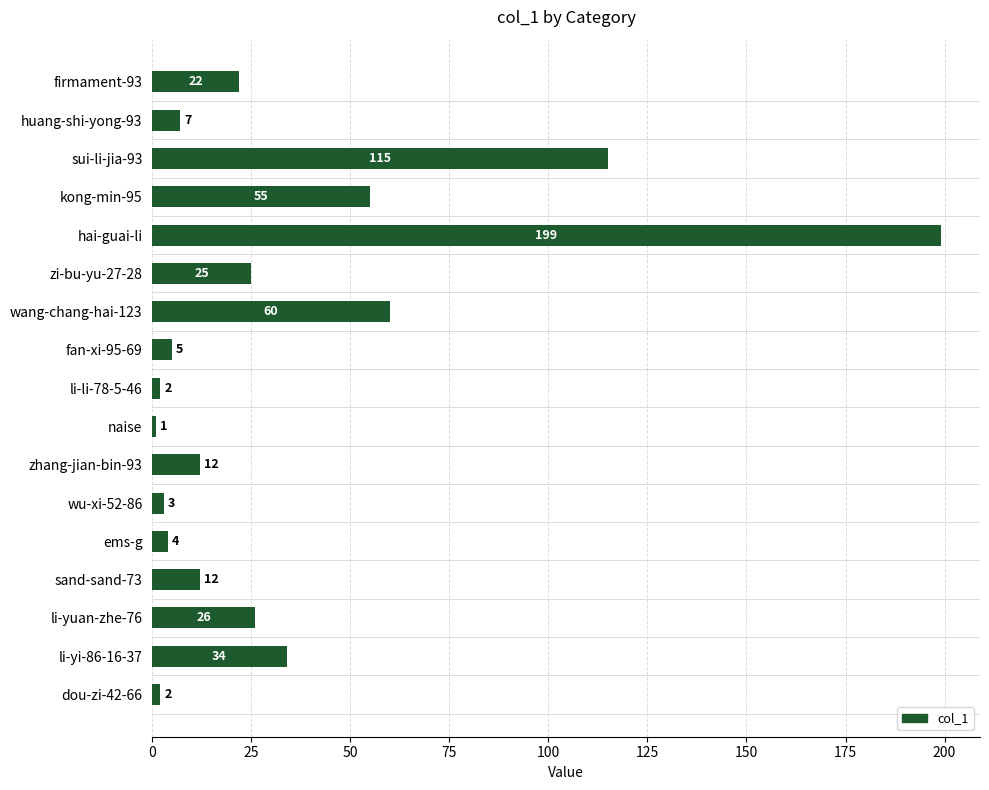

What is the label of the 10th bar from the top?

naise